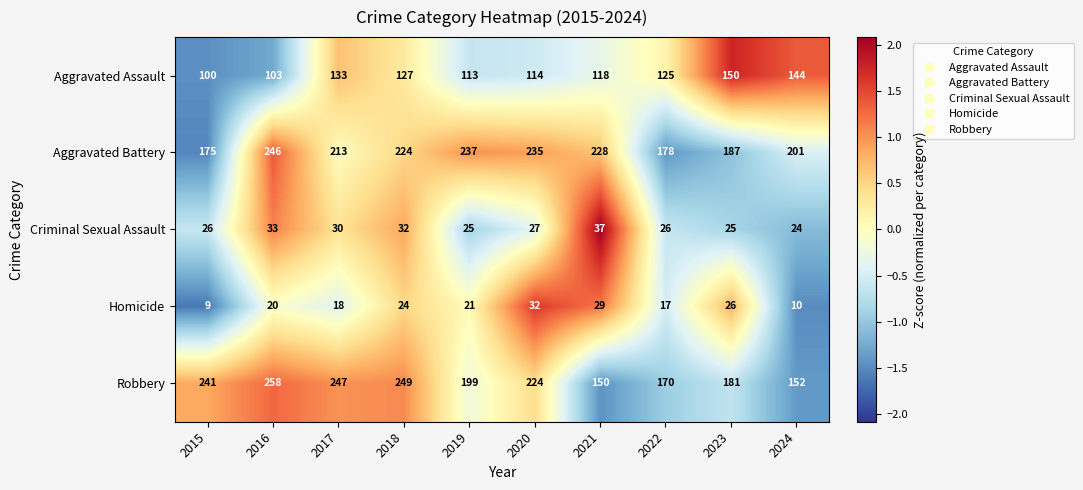

Which series has the widest spread of values?

Robbery